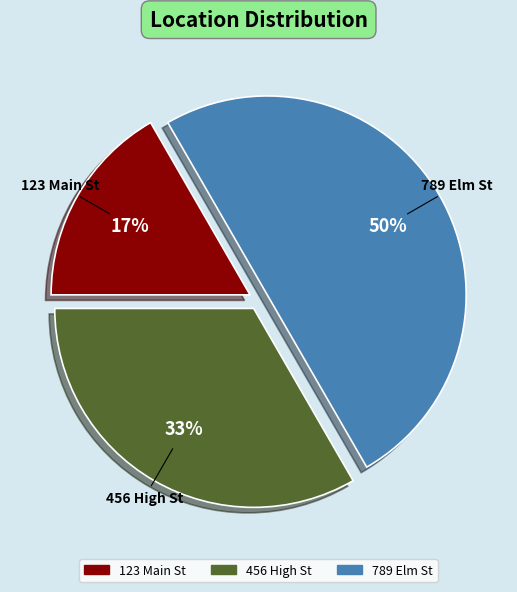

Approximately how many times larger is the value at 789 Elm St compared to 456 High St?

1.5